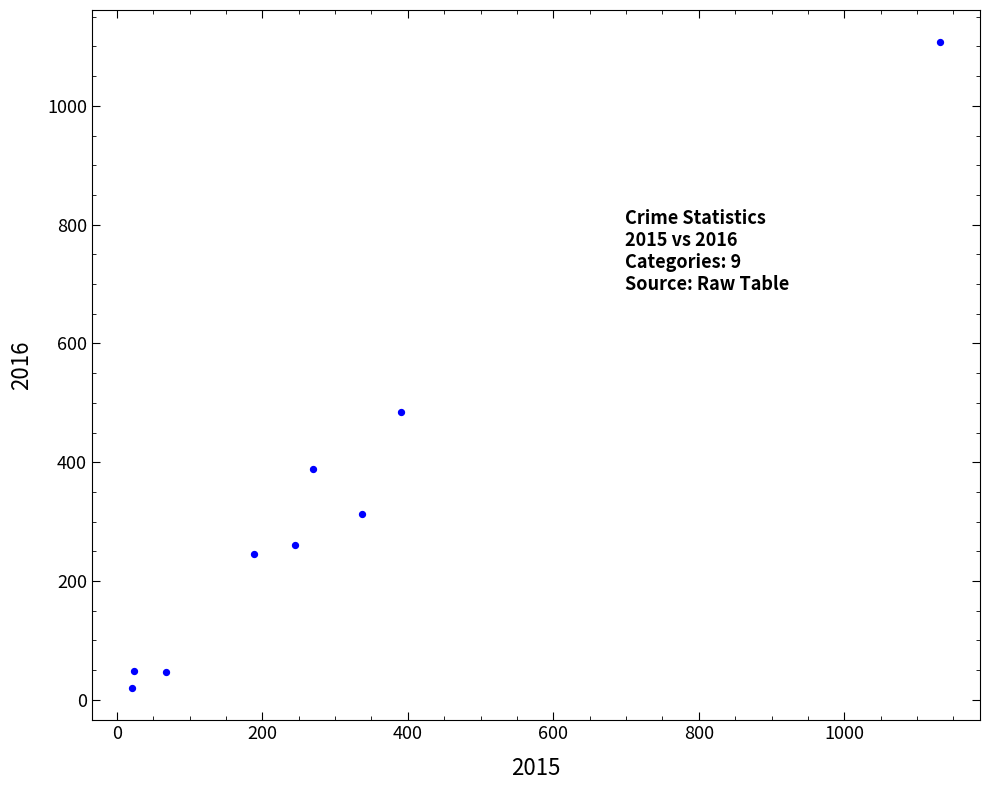

What is the range of X values (max minus min)?

1110